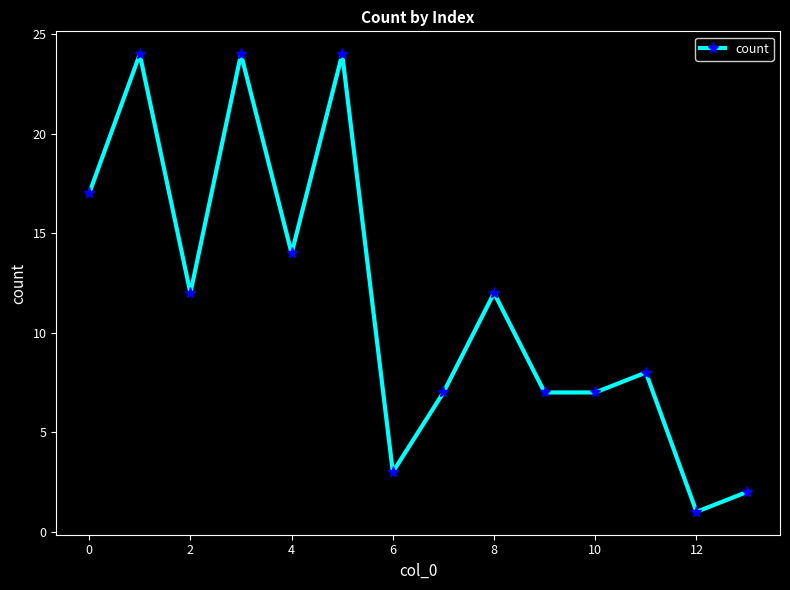

What is the value of the 9th point from the left?

12